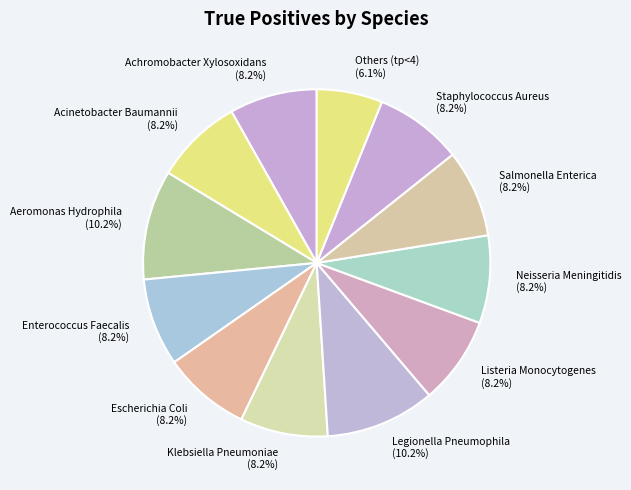

What is the ratio of the value at Achromobacter Xylosoxidans (8.2%) to the value at Listeria Monocytogenes (8.2%)?

1.0